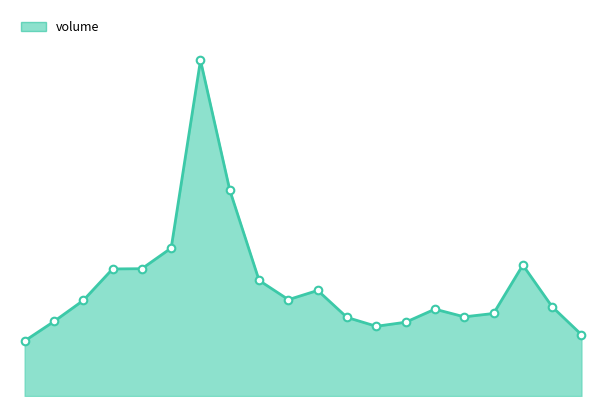

How many lines are shown in the chart?

1